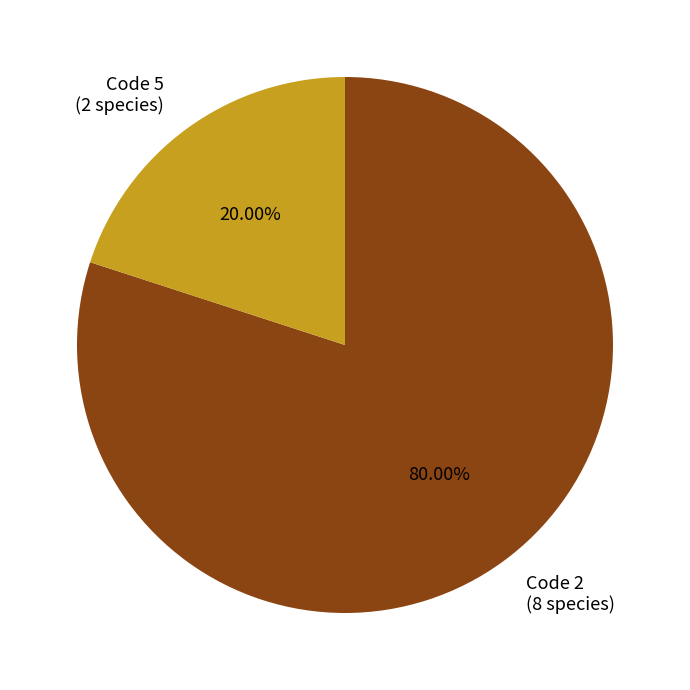

To the nearest percent, what is the difference between the largest and smallest slice percentages?

60%